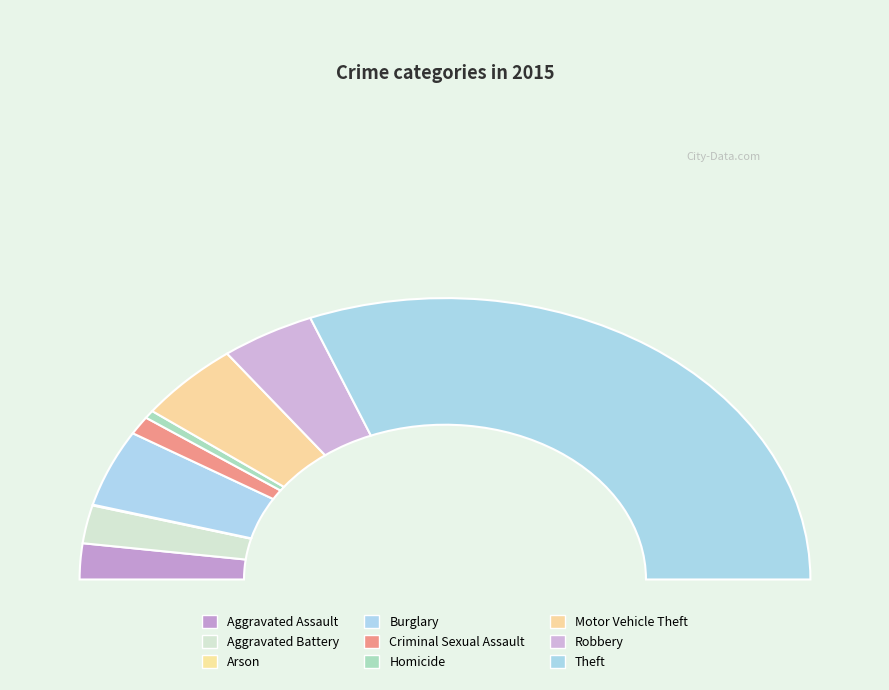

To the nearest percent, what is the combined percentage of Homicide and Robbery?

9%